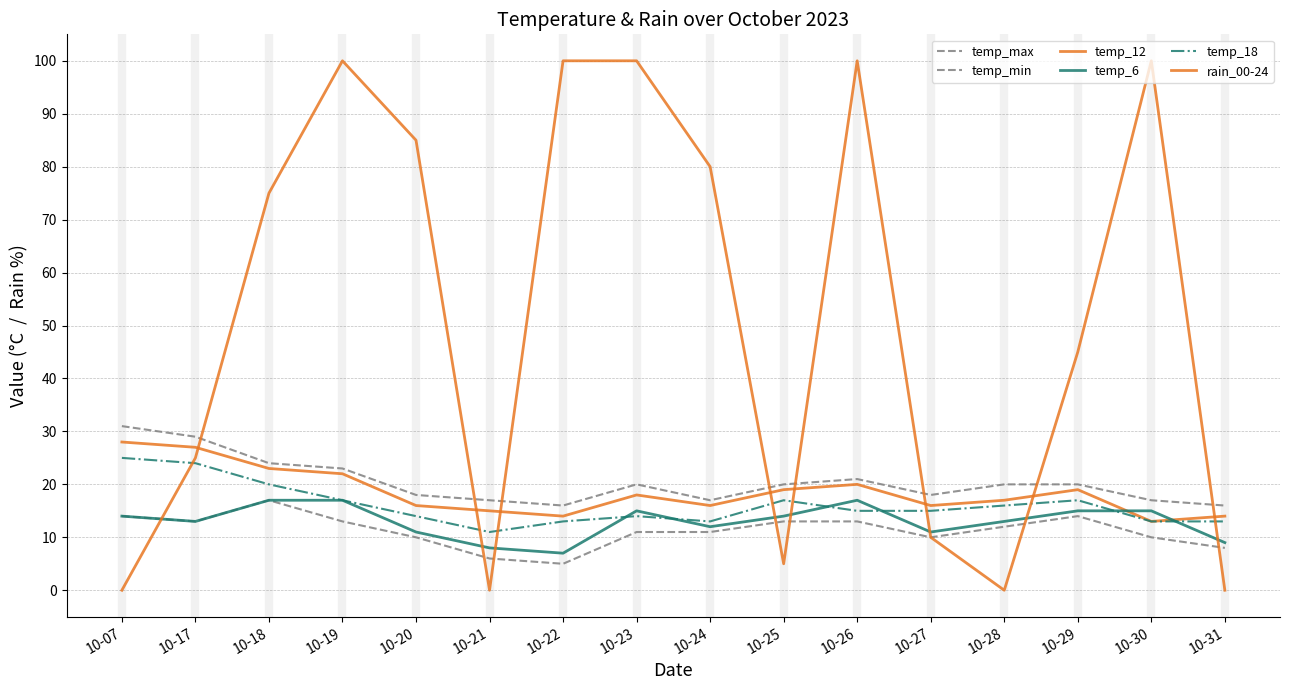

How many lines are shown in the chart?

6